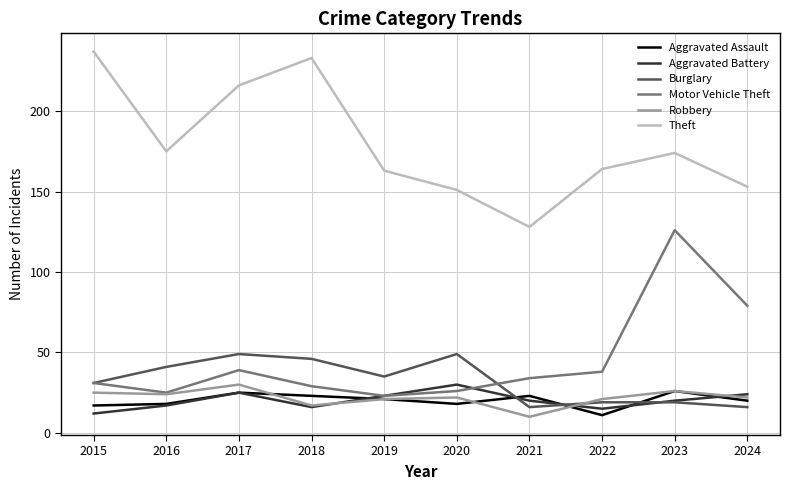

Between 2015 and 2020, which series saw the biggest shift?

Theft